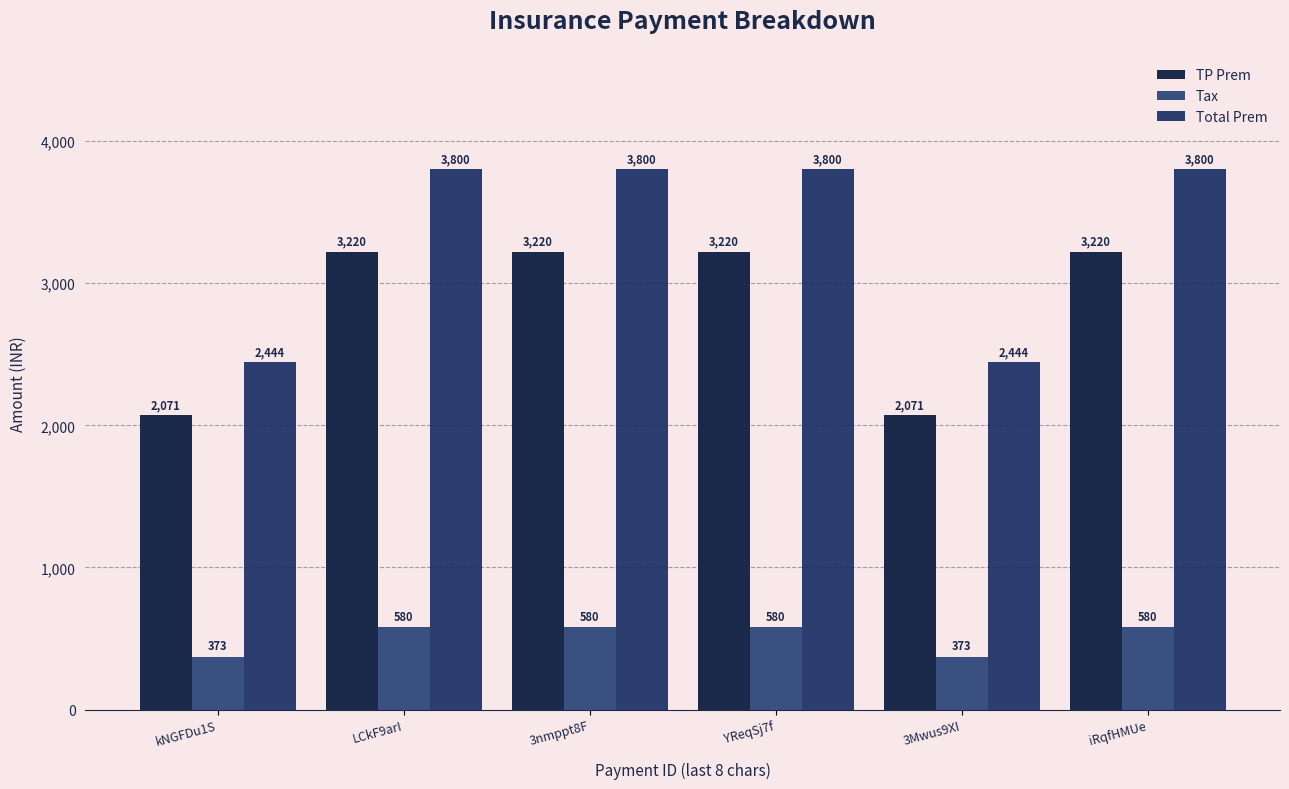

How many values in the Tax series exceed 579?

4